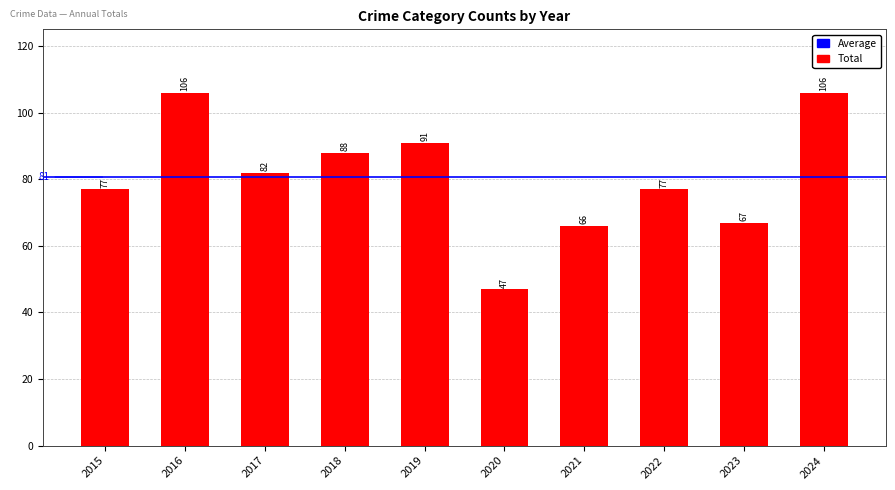

Reading left to right, list all the values displayed in this chart.

2015=77	2016=106	2017=82	2018=88	2019=91	2020=47	2021=66	2022=77	2023=67	2024=106